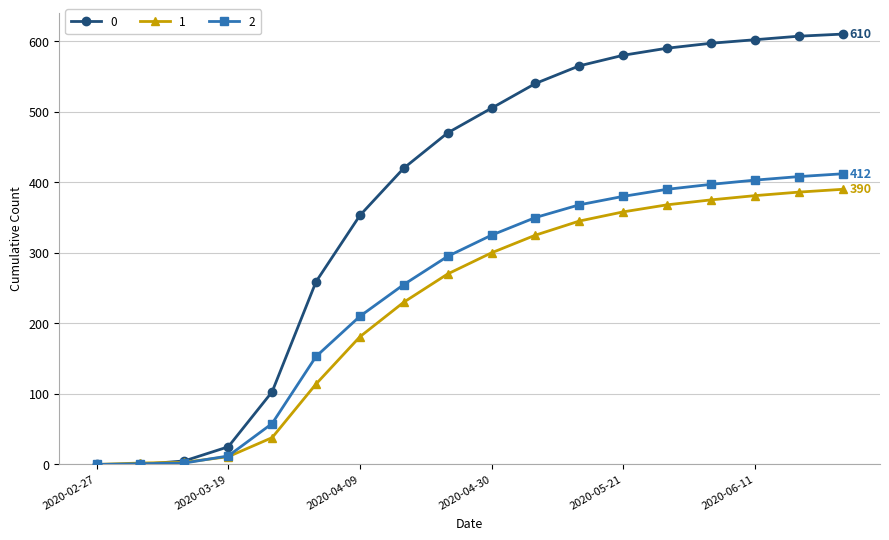

How many values in the 1 series are below 300?

9